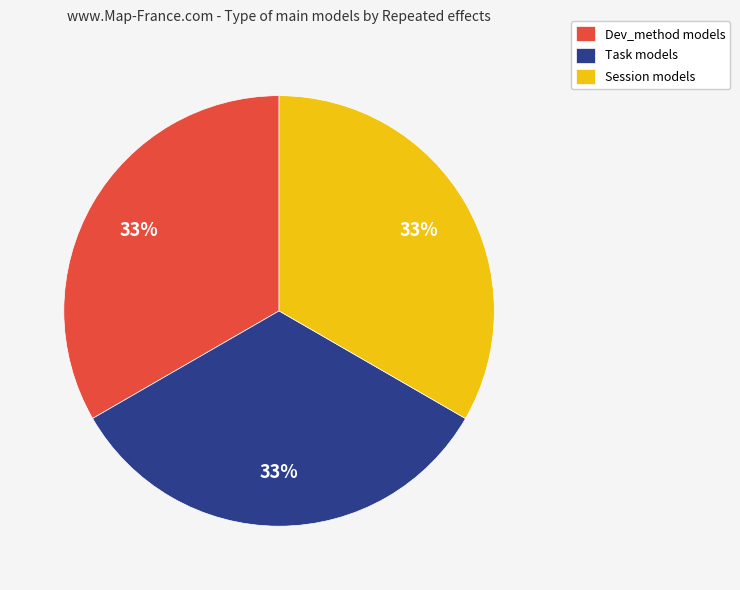

Do Dev_method models and Session models together represent more than half of the pie?

Yes